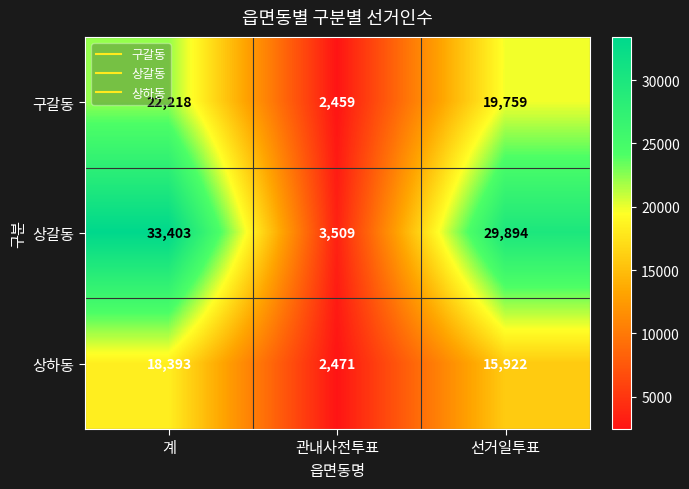

The value of 상하동 at 계 is 31727. True or false?

False